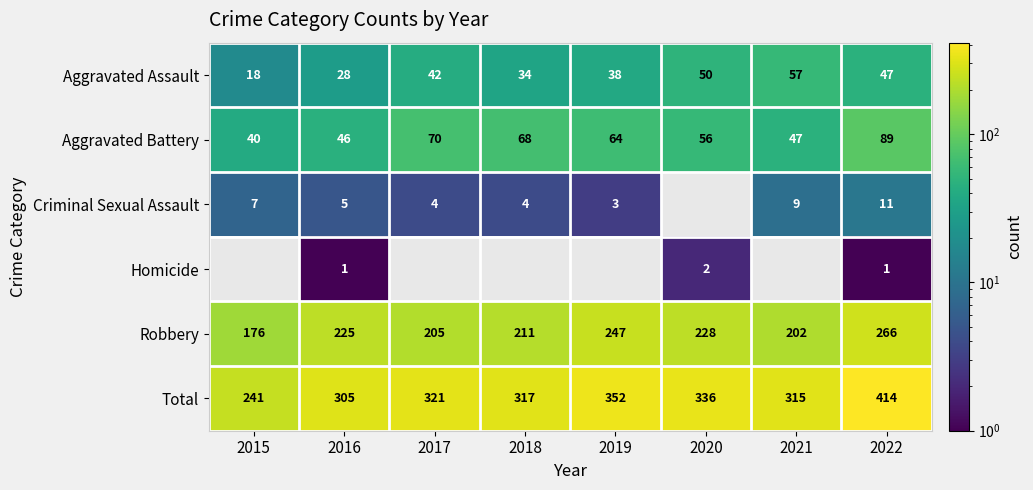

What is the difference between the highest and lowest values at 2016?

304